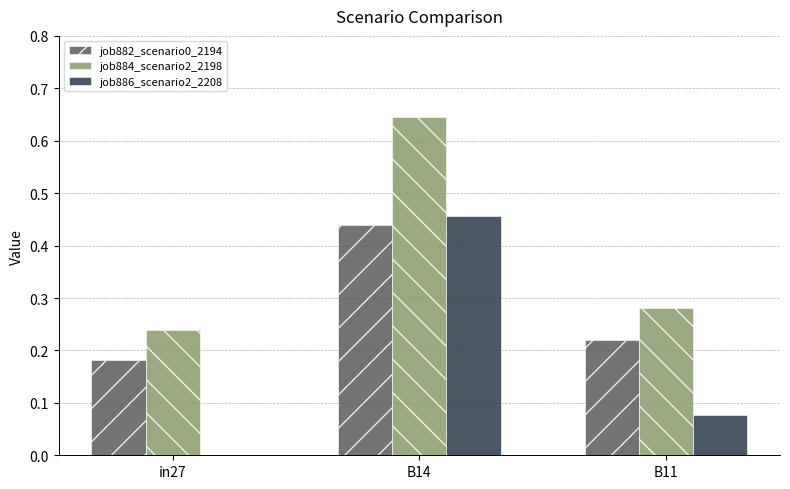

Between in27 and B11, which series saw the biggest shift?

job886_scenario2_2208